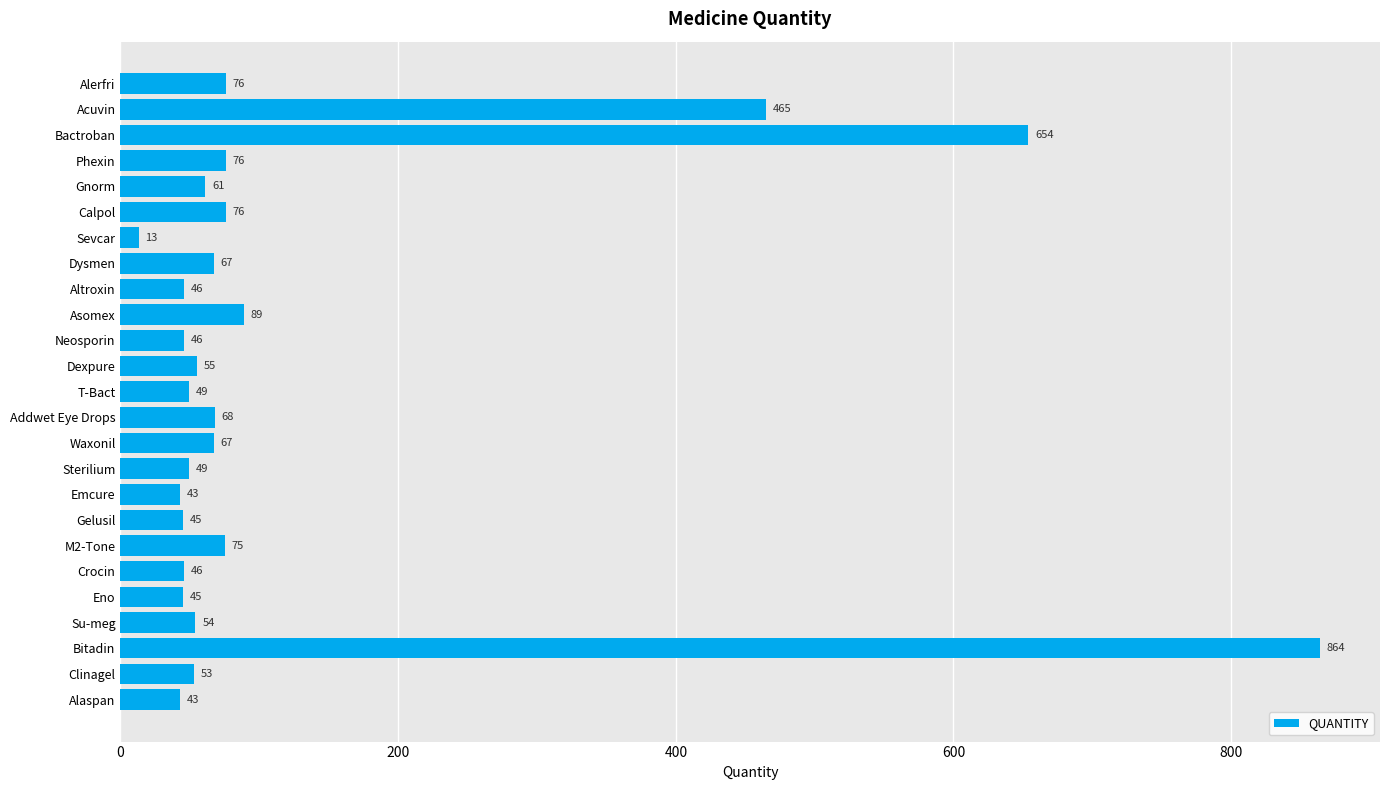

Is it true that the value at Dysmen is 67?

True